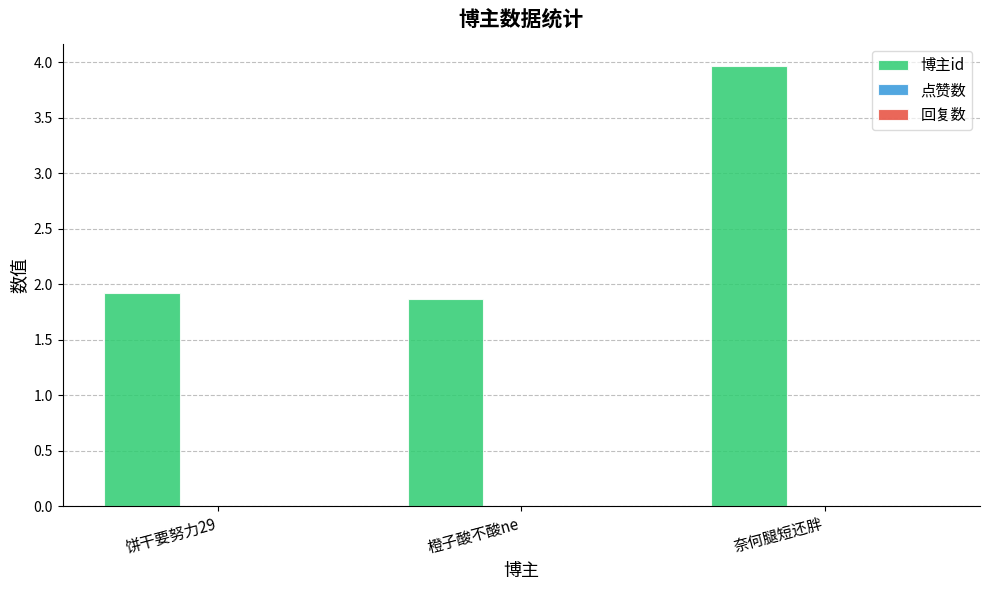

Does the chart contain stacked bars?

No